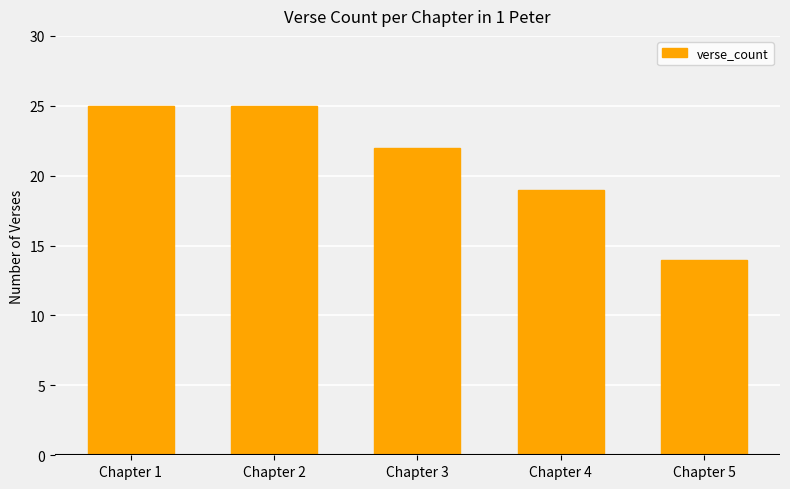

What is the sum of all values?

105